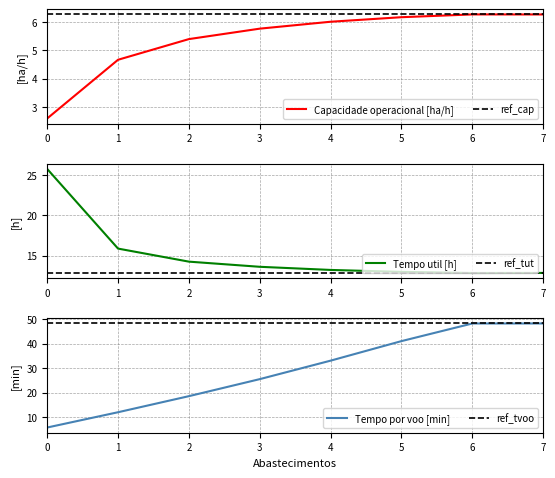

Does the chart display data point markers on the line(s)?

No